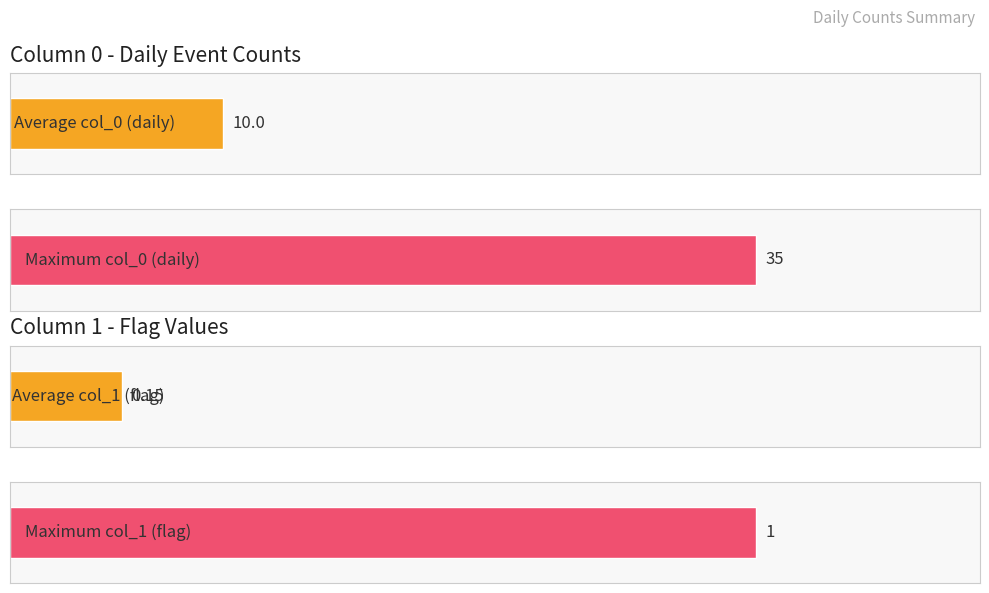

What is the difference between the maximum and minimum values in the col_1 (flag) series?

1